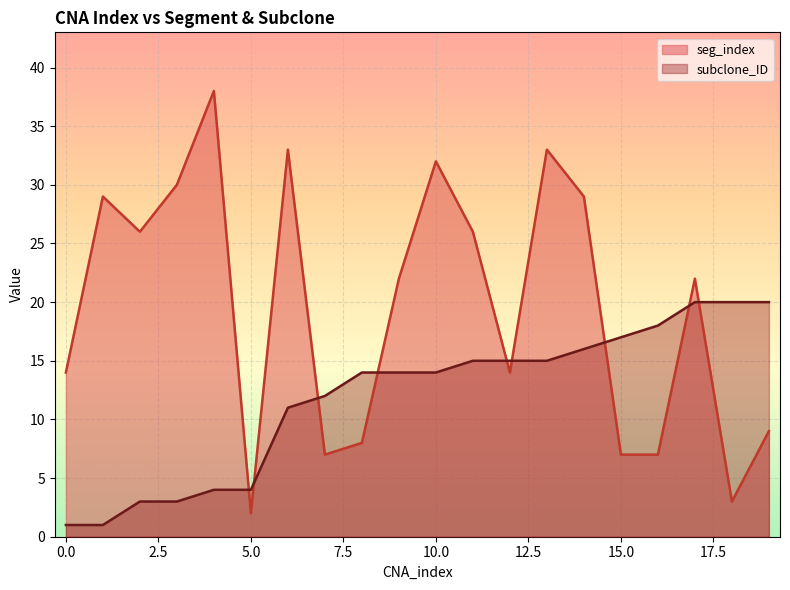

What is the minimum value for seg_index?

2